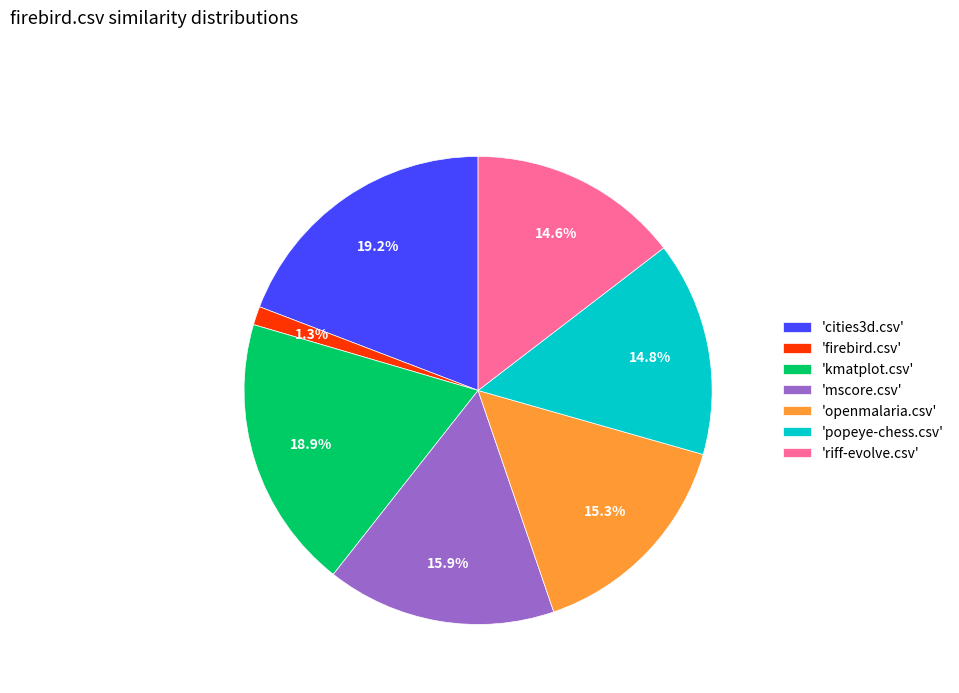

Is the sum of 'mscore.csv' and 'popeye-chess.csv' greater than half?

No